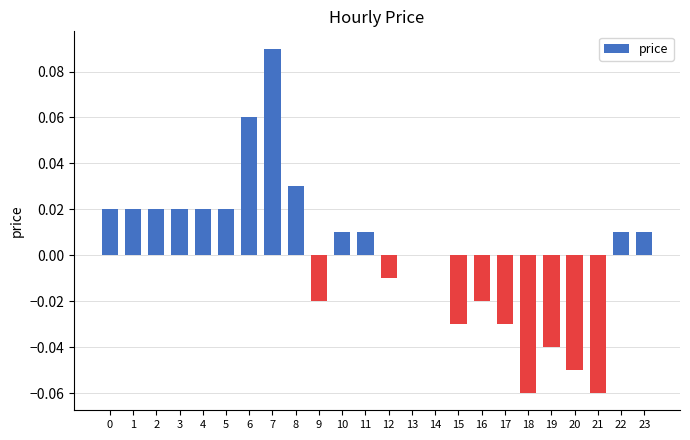

Is it true that the value at 22 is 0.0?

True